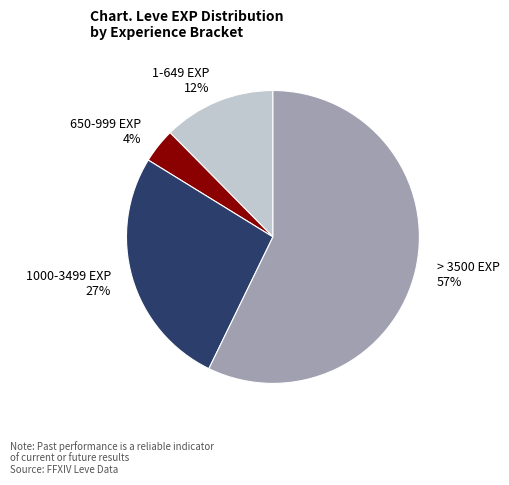

Is the sum of 650-999 EXP 4% and > 3500 EXP 57% greater than half?

Yes